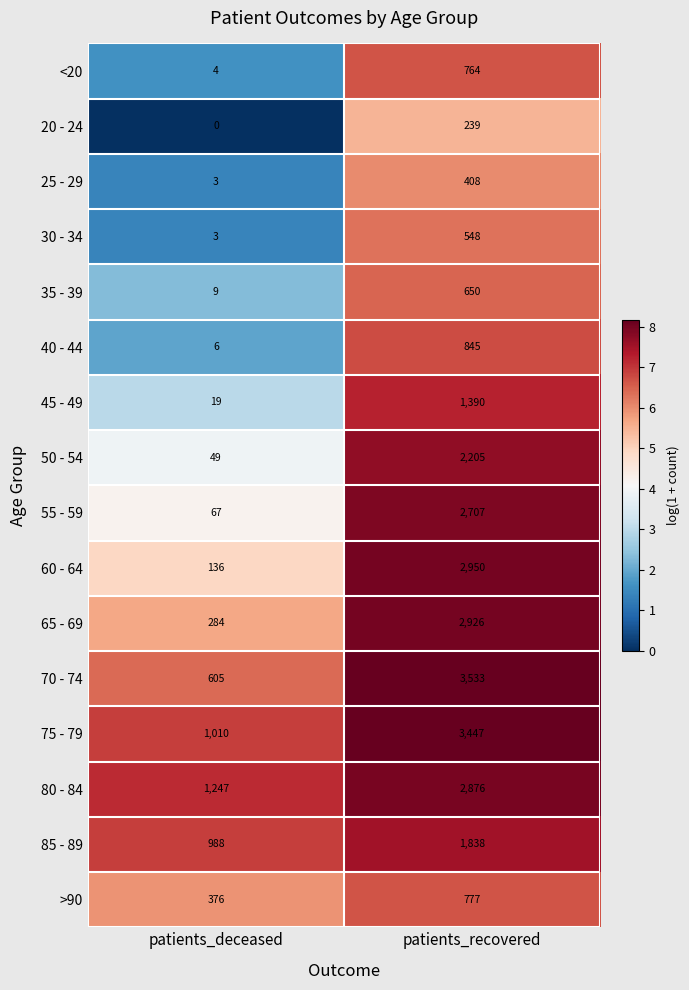

Where is 50 - 54 nearest to the value 1127?

patients_deceased